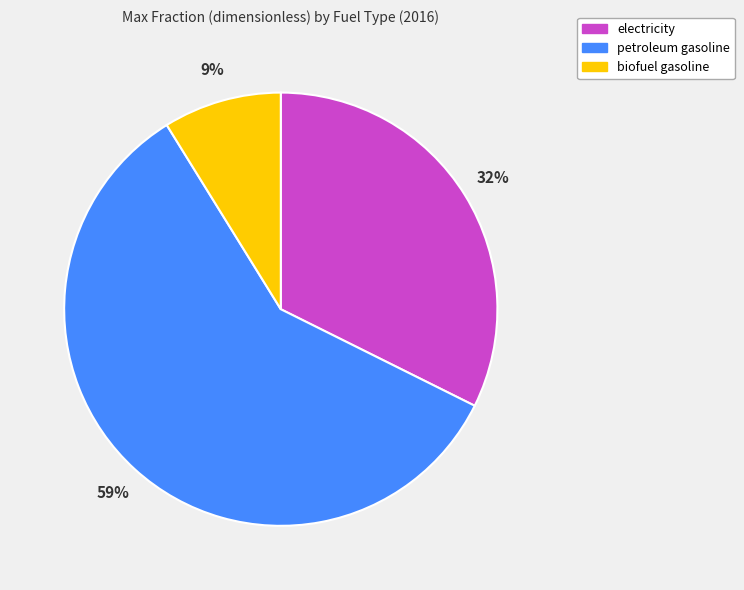

Which slice is the smallest?

biofuel gasoline